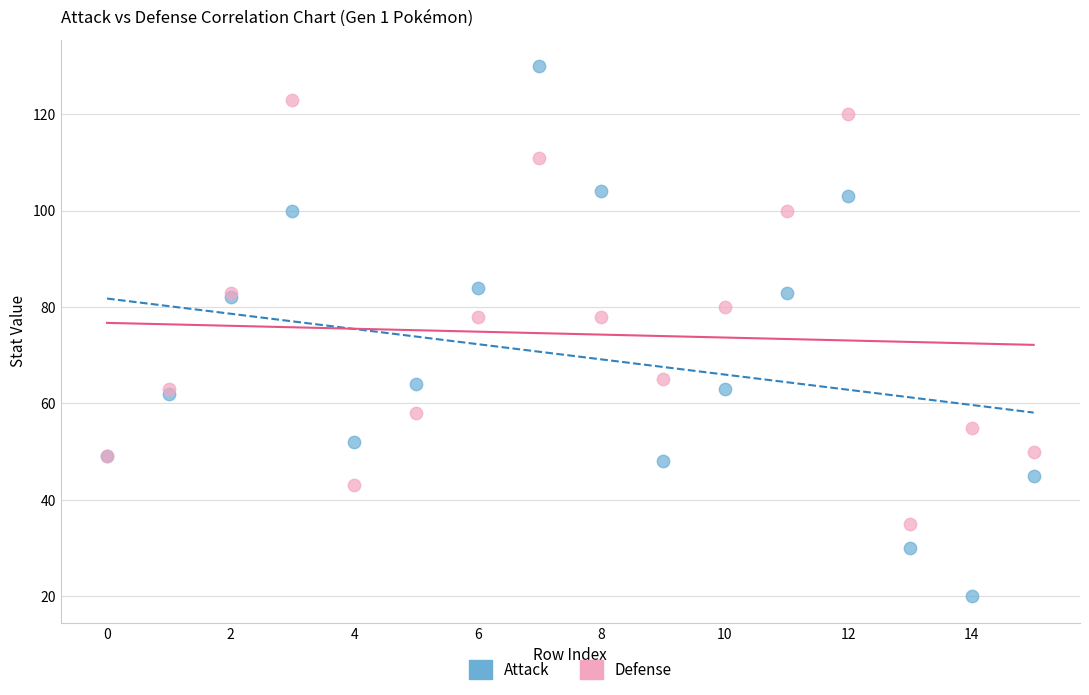

Which series has the largest Y range (max minus min)?

Attack